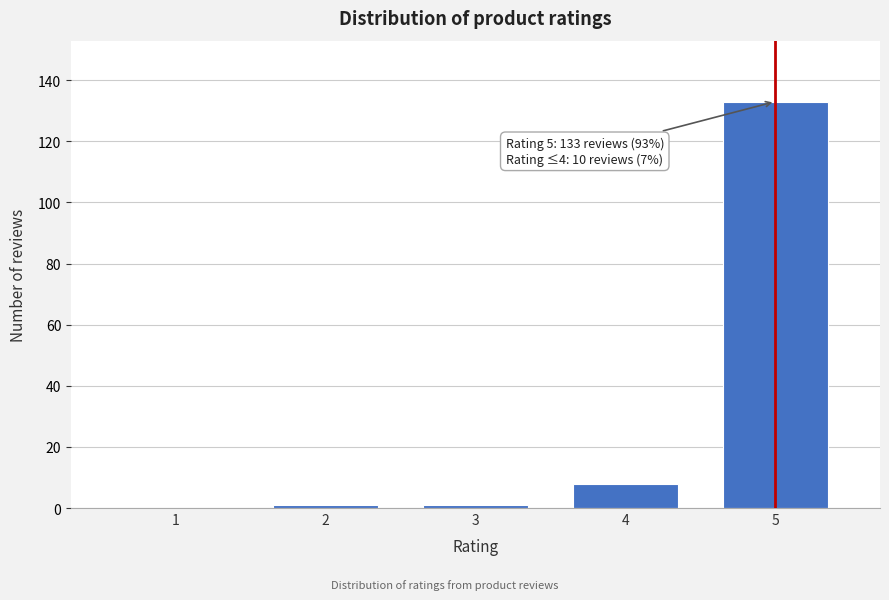

Reading right to left, extract all data points from this chart.

5=133	4=8	3=1	2=1	1=0